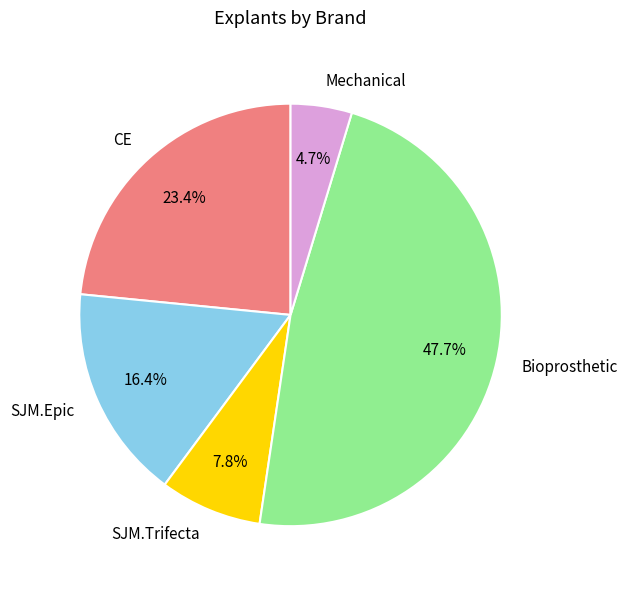

To the nearest percent, what percentage of the pie is SJM.Epic?

16%